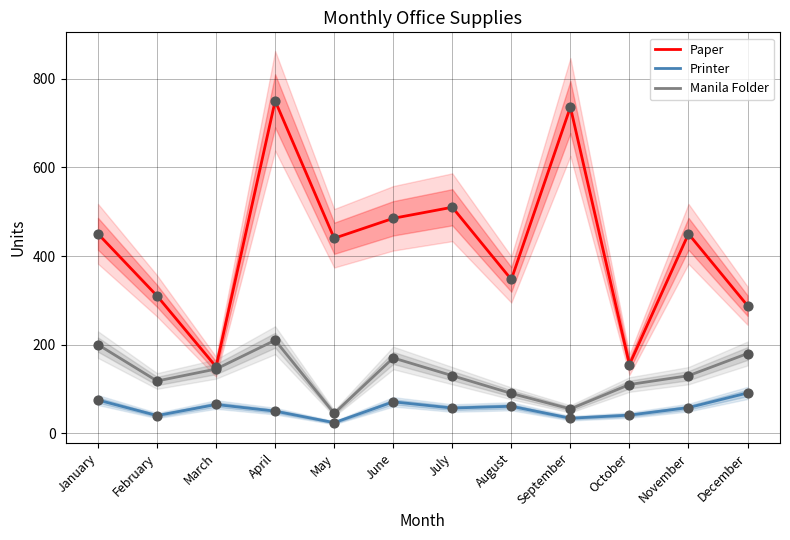

What are all the series names shown in the legend?

Paper, Printer, Manila Folder